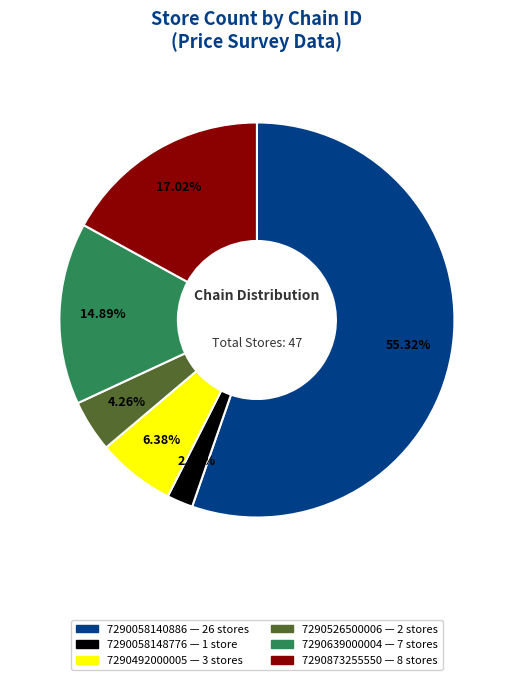

Which slice is the largest?

7290058140886